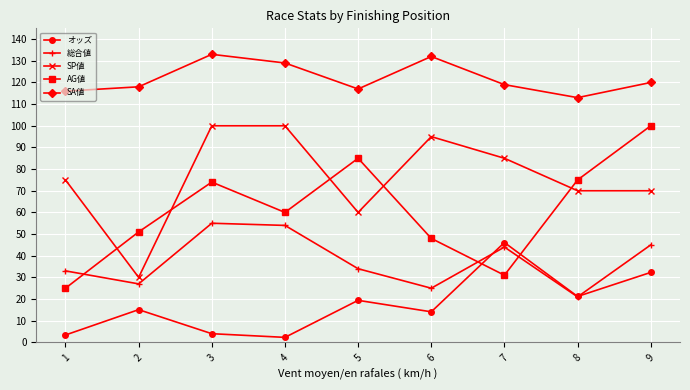

What is the maximum value for SA値?

133.0